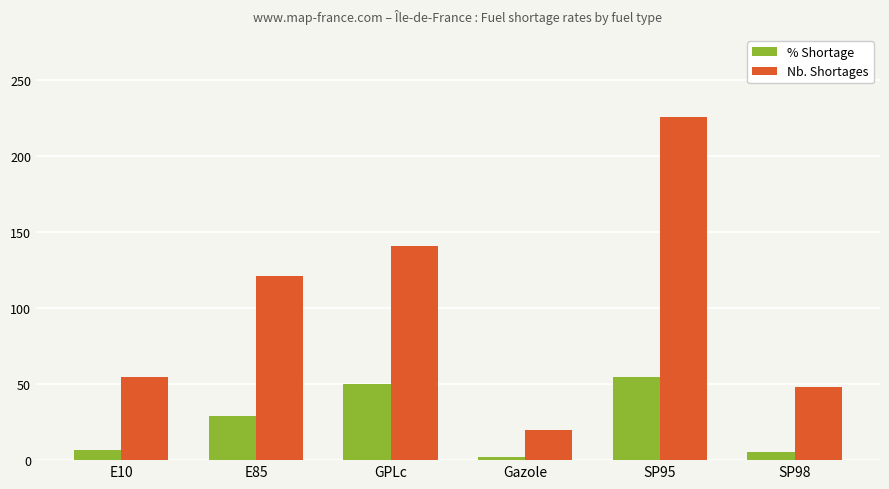

At how many categories does at least one series exceed 116?

3